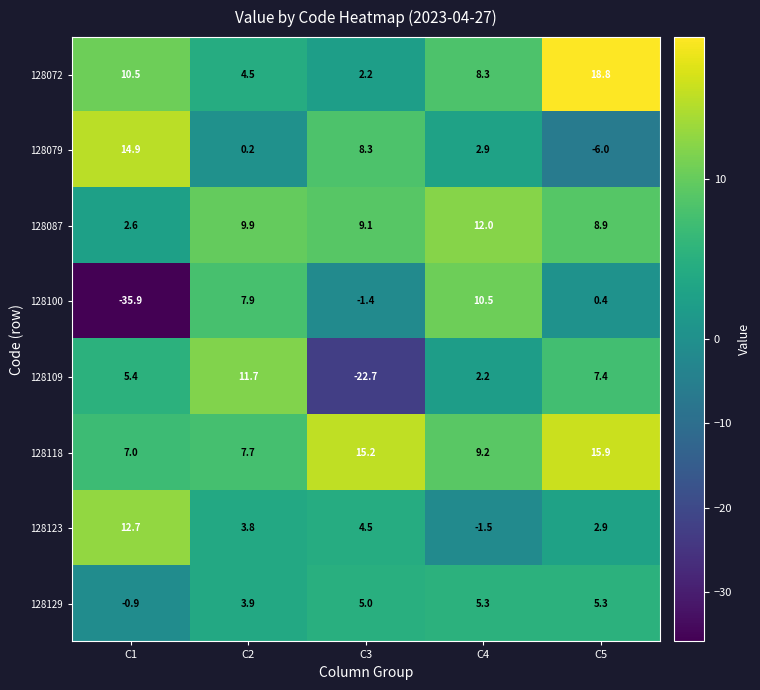

True or false: 128100 has a value of 0.4 at C5.

True